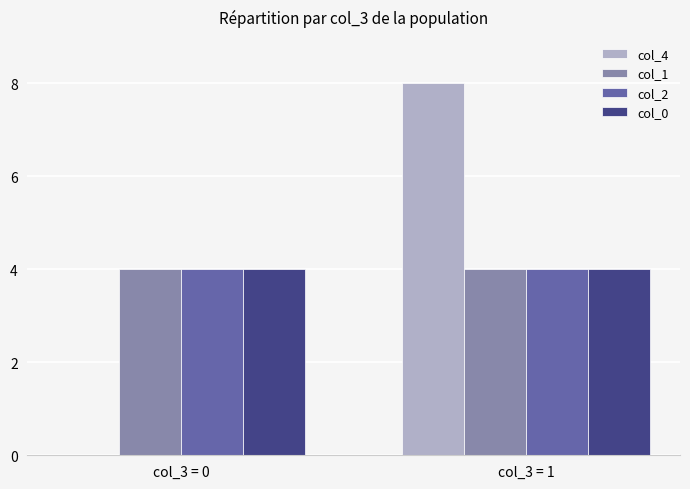

Does the chart contain stacked bars?

No